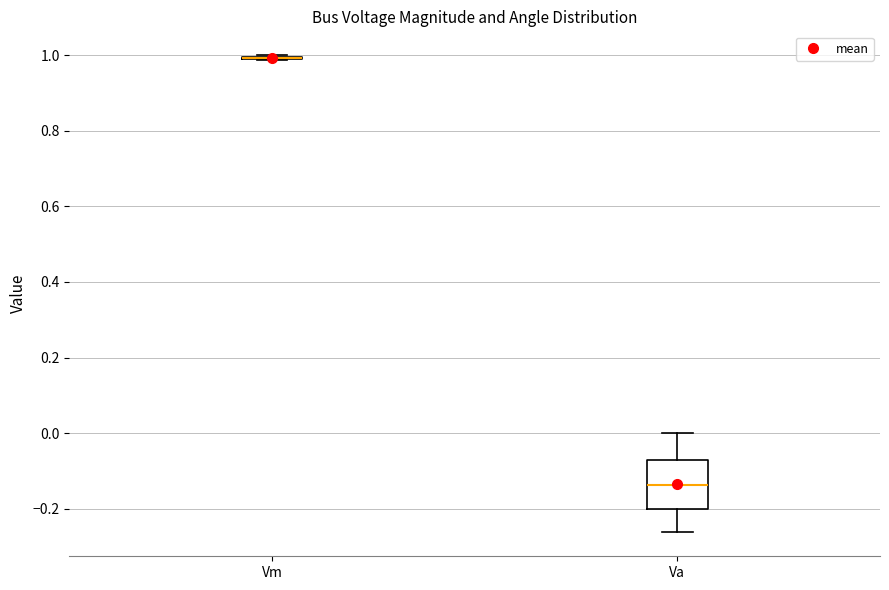

Reading left to right, transcribe this box plot: for each box, give where its median line is, the range the box spans, and where its two whiskers end, as read against the y-axis. The values are not printed on the chart, so give them approximately, as read against the axis.

Vm: box collapsed to a line at 1.00, whiskers 0.98 to 1.00
Va: median -0.14, box -0.20 to -0.08, whiskers -0.26 to 0.00